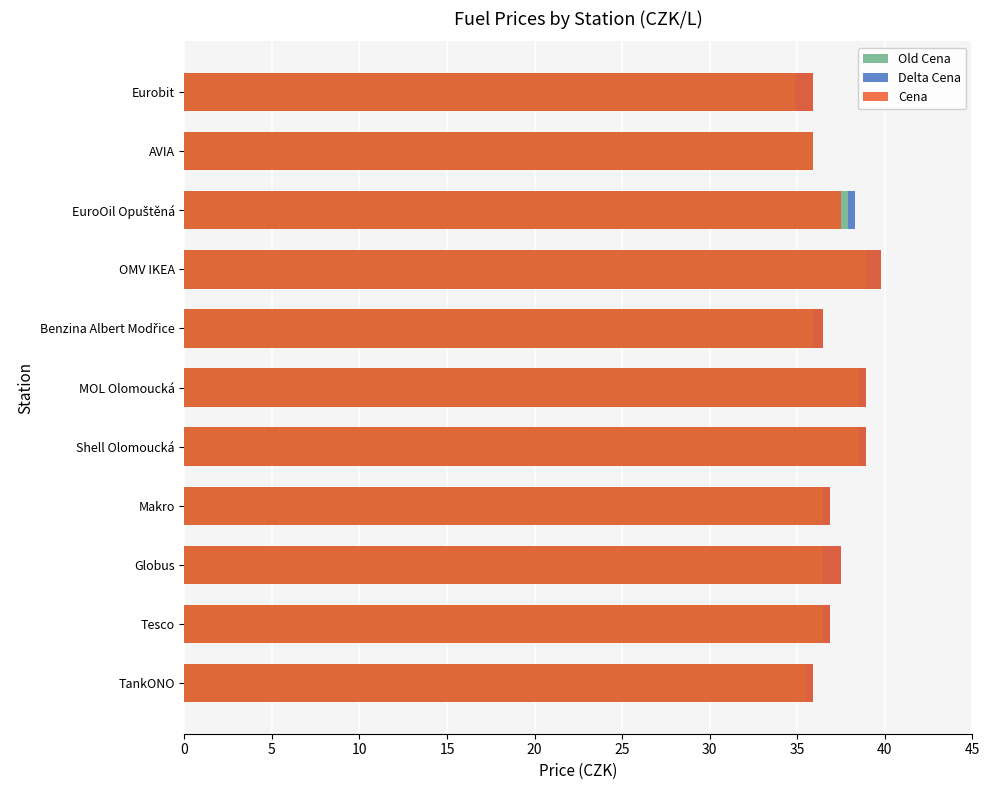

What is the spread (max minus min) of values at OMV IKEA?

38.9